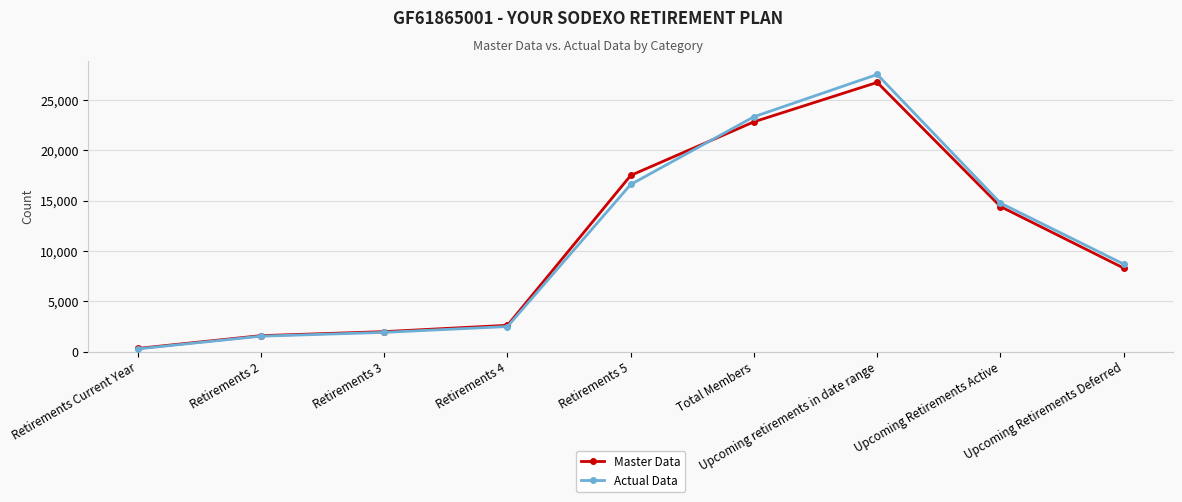

The Actual Data series shows 683 at Retirements 4. True or false?

False